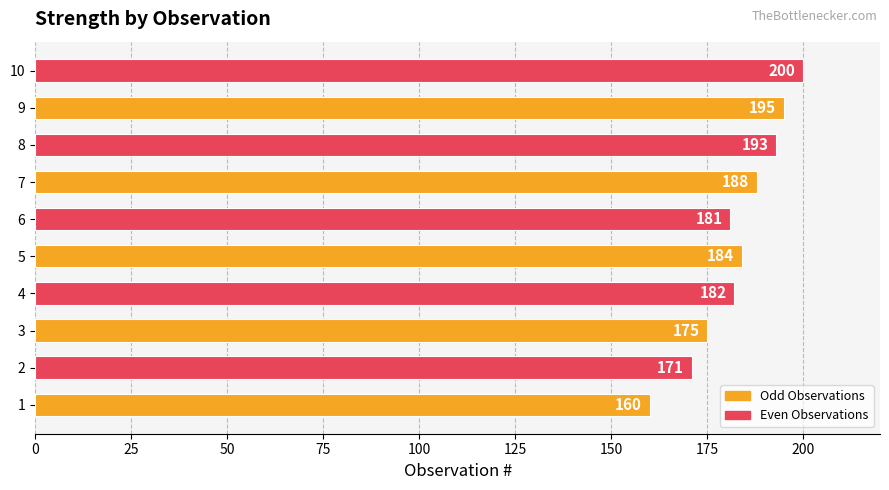

Does the chart contain stacked bars?

No